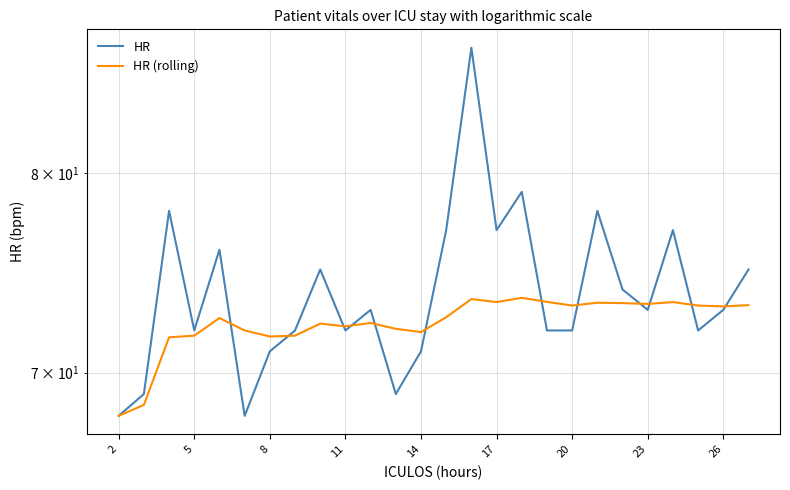

At which category does the chart reach its minimum across all series?

2